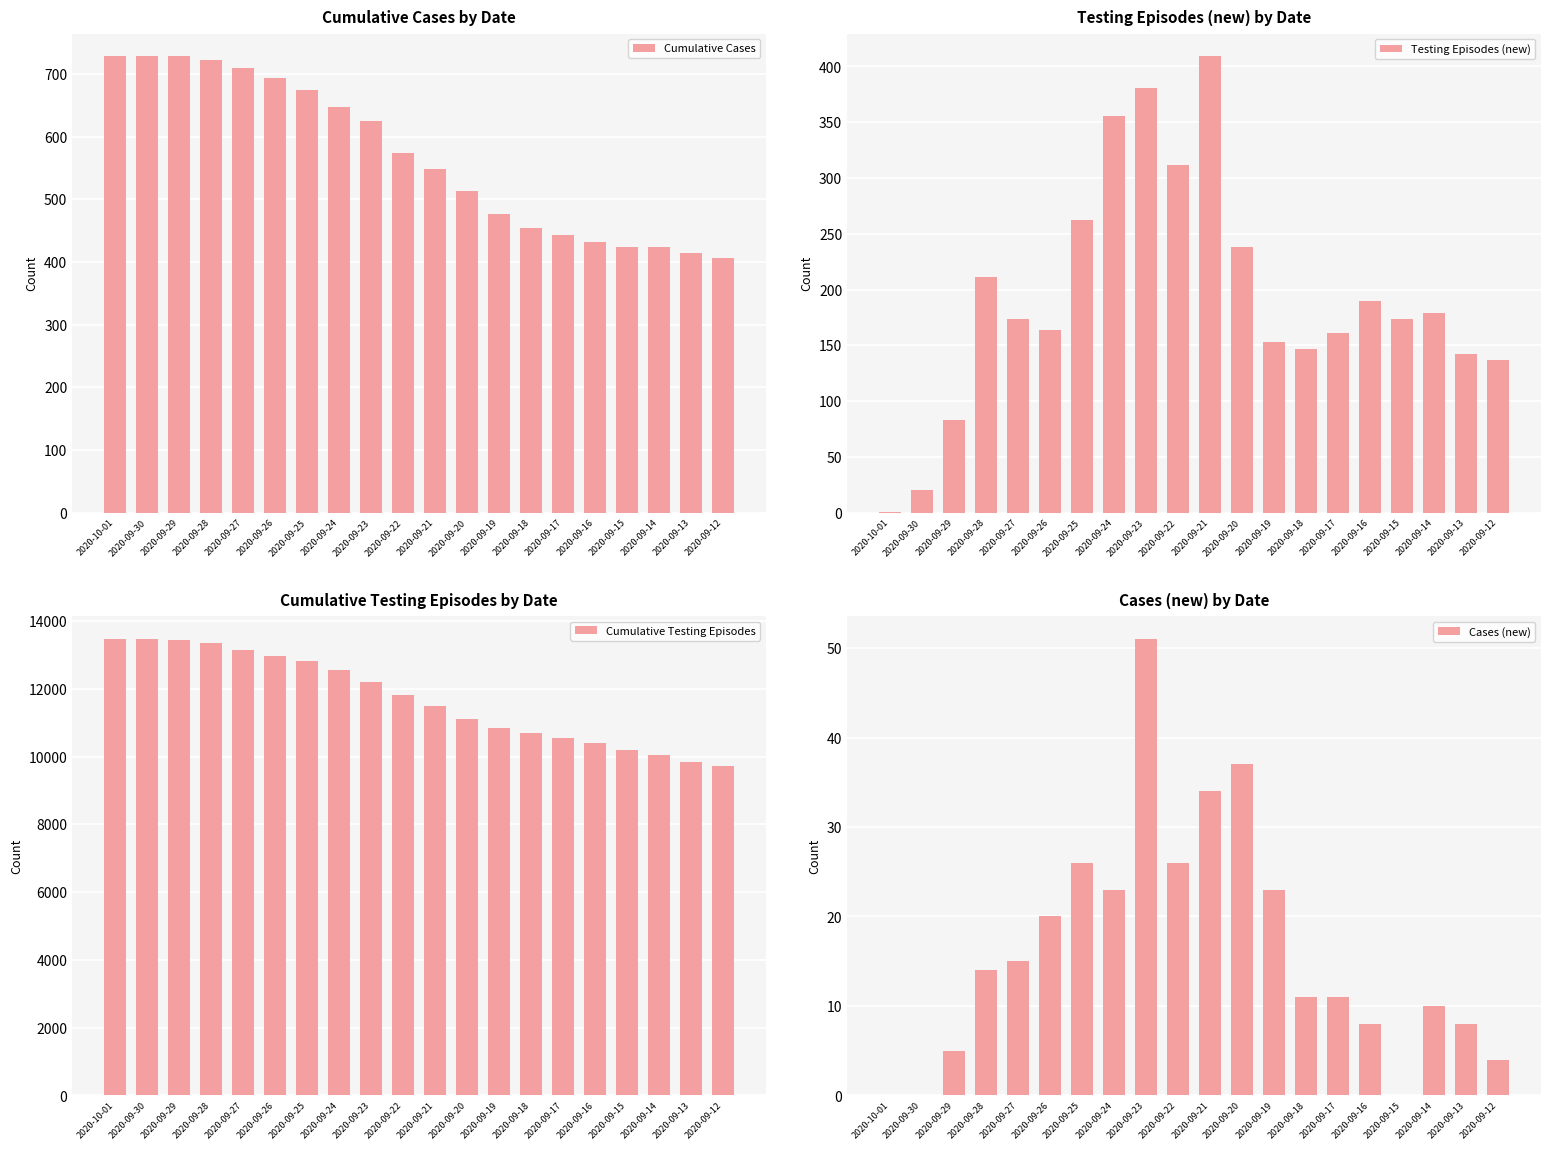

Reading left to right, extract all data points from this chart.

Cumulative Cases: 728	728	728	723	709	694	674	648	625	574	548	514	477	454	443	432	424	424	414	406
Testing Episodes (new): 1	20	83	211	174	164	262	356	381	312	409	238	153	147	161	190	174	179	142	137
Cumulative Testing Episodes: 13470	13469	13449	13366	13155	12981	12817	12555	12199	11818	11506	11097	10859	10706	10559	10398	10208	10034	9855	9713
Cases (new): 0	0	5	14	15	20	26	23	51	26	34	37	23	11	11	8	0	10	8	4